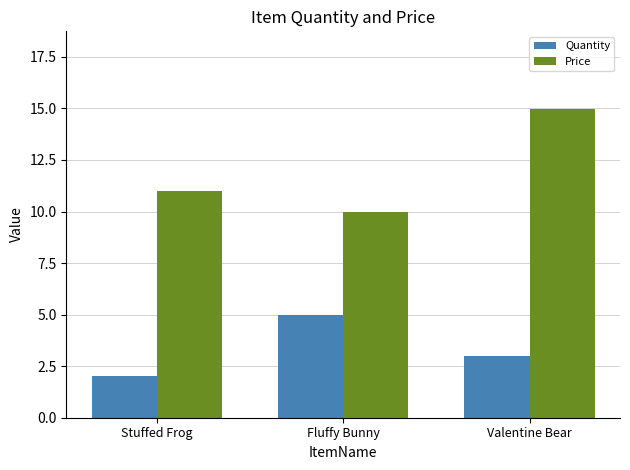

Which series has the largest range (max minus min)?

Price